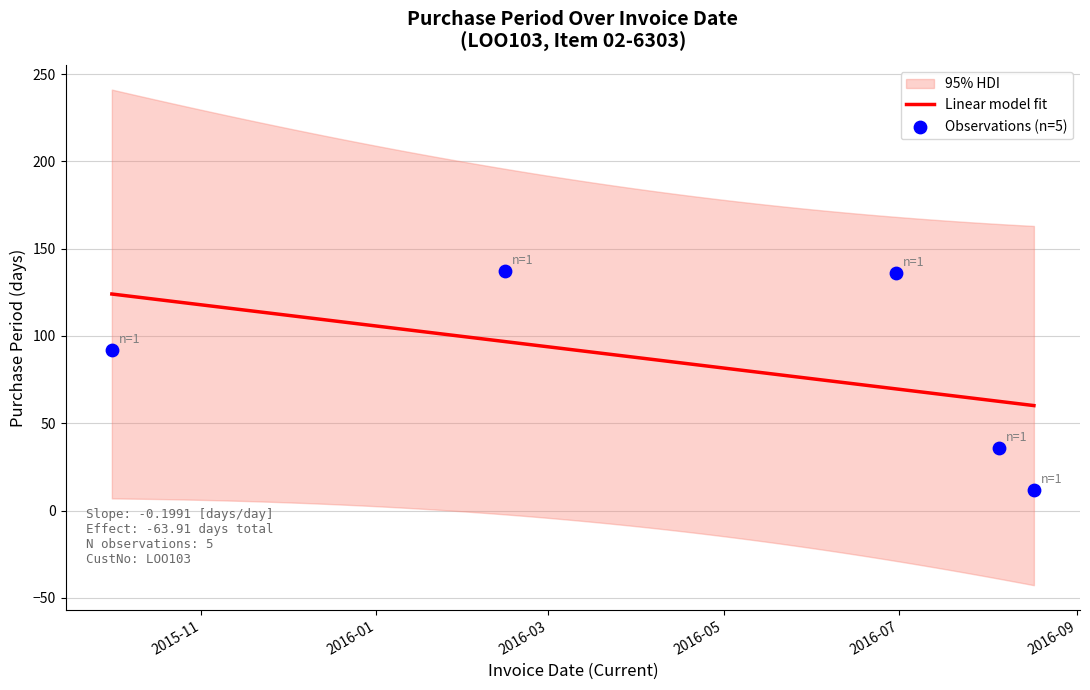

What is the change in value from 2016-02-15 to 2016-06-30?

-1